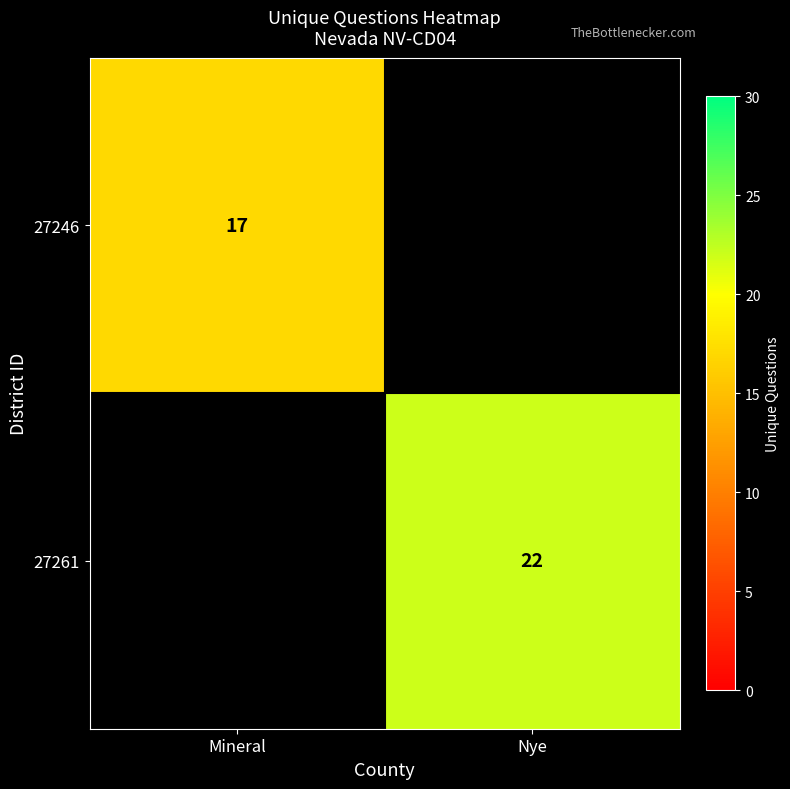

The value of 27246 at Mineral is 17. True or false?

True